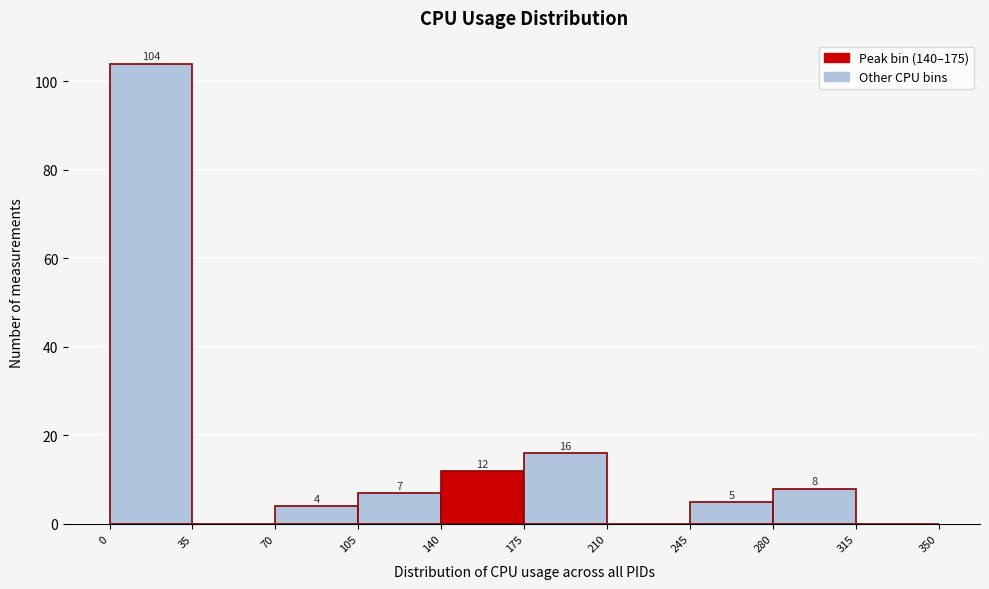

Which range on the x-axis has the tallest bar?

0 to 35